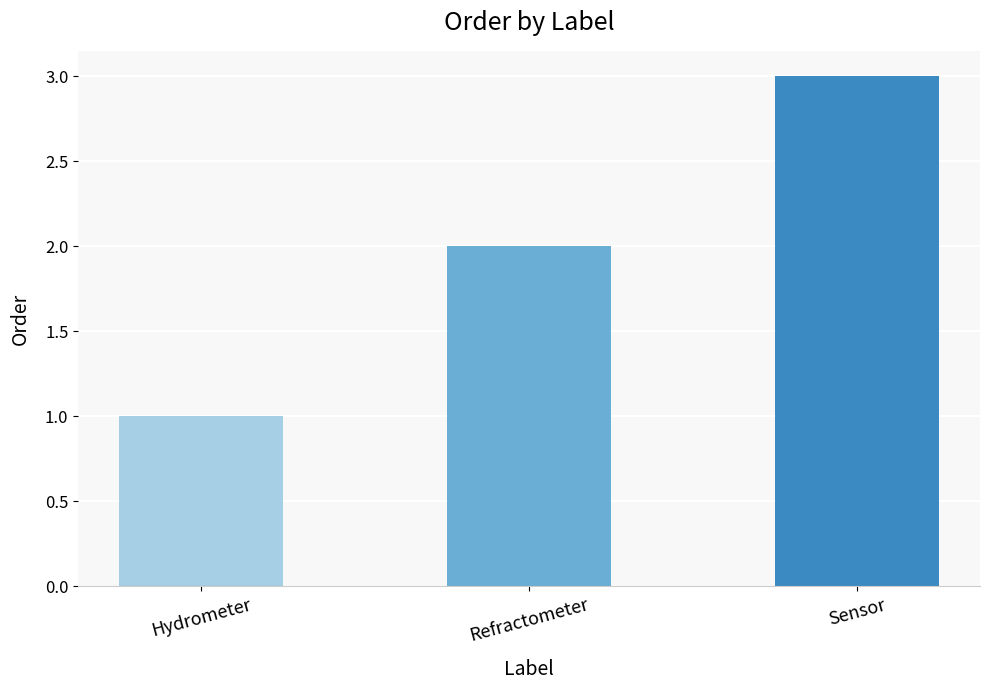

Are the bars horizontal?

No